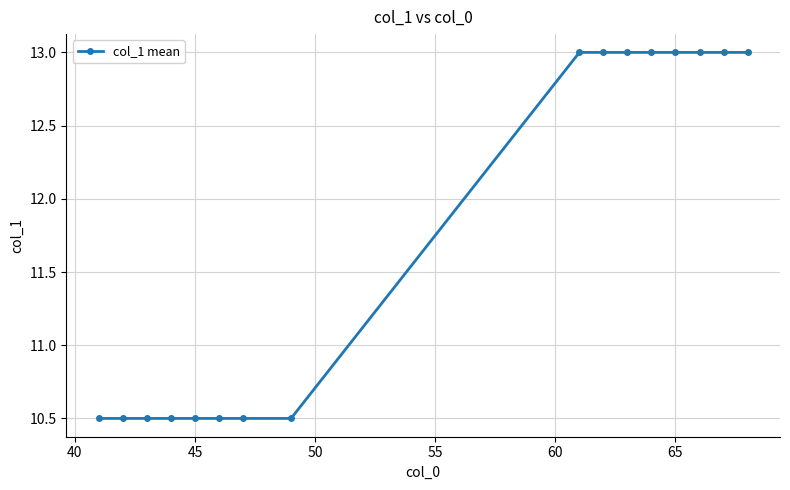

What is the value of the 1st point from the left?

10.5